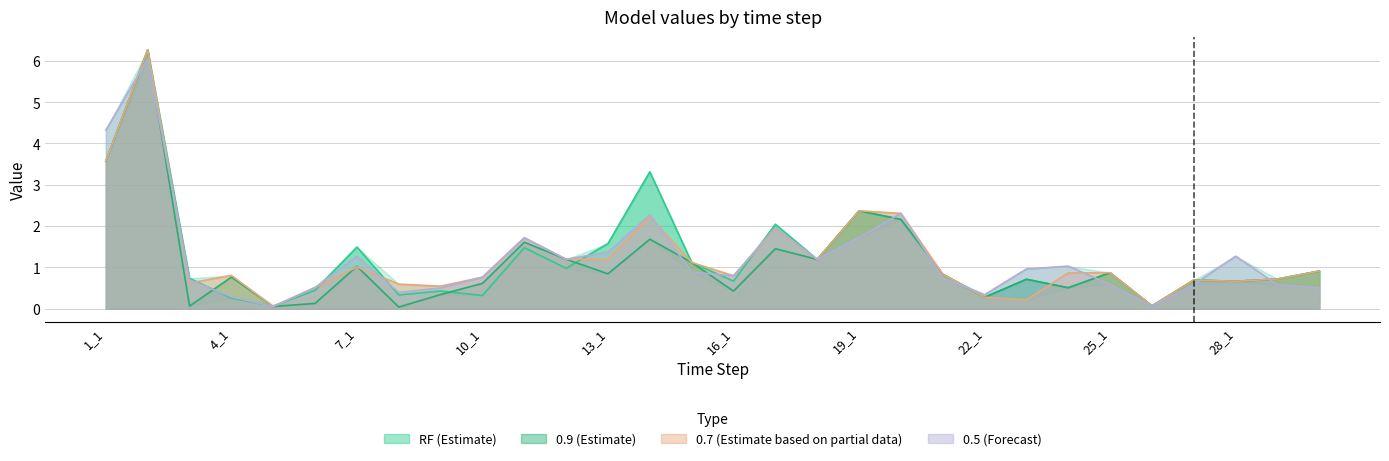

At how many categories does at least one series exceed 5?

1